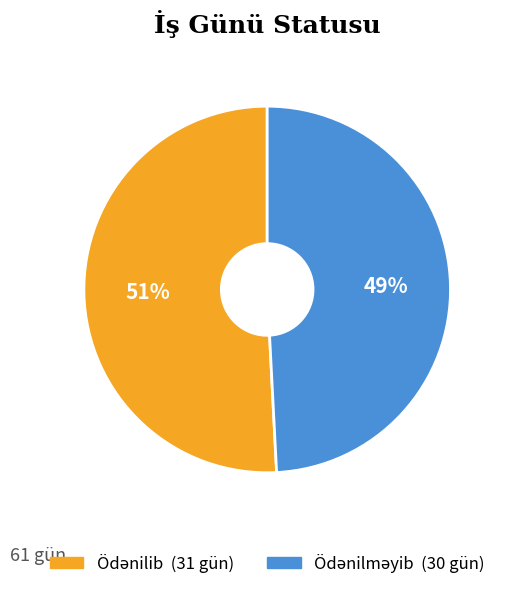

To the nearest percent, what is the average slice percentage?

50%